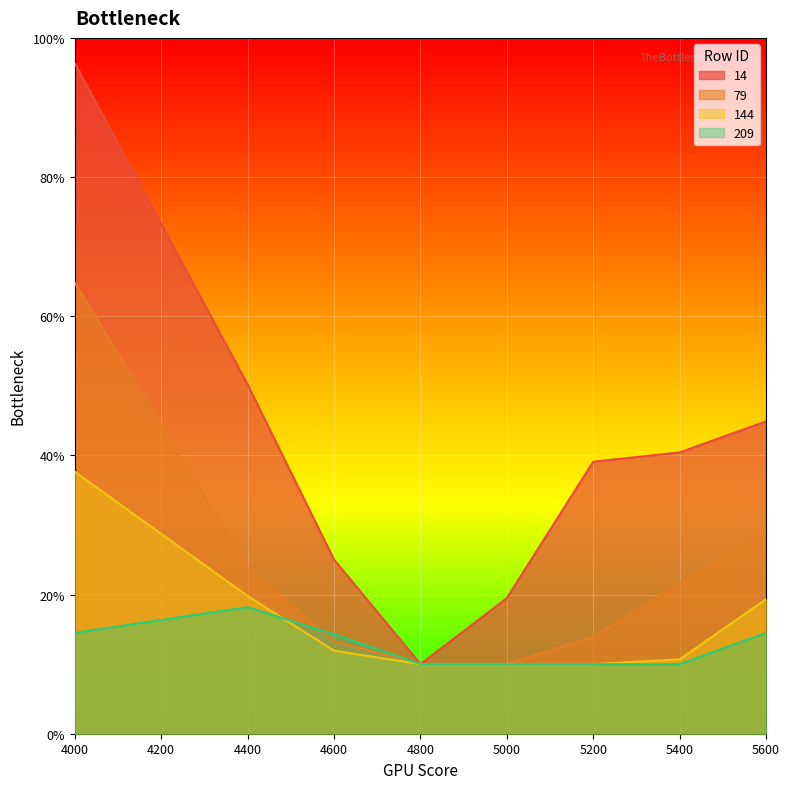

Reading right to left, list all the values displayed in this chart.

14: 5600=0.4	5400=0.4	5200=0.4	5000=0.2	4800=0.1	4600=0.3	4400=0.5	4000=1.0
79: 5600=0.3	5400=0.2	5200=0.1	5000=0.1	4800=0.1	4600=0.1	4400=0.2	4000=0.6
144: 5600=0.2	5400=0.1	5200=0.1	5000=0.1	4800=0.1	4600=0.1	4400=0.2	4000=0.4
209: 5600=0.1	5400=0.1	5200=0.1	5000=0.1	4800=0.1	4600=0.1	4400=0.2	4000=0.1